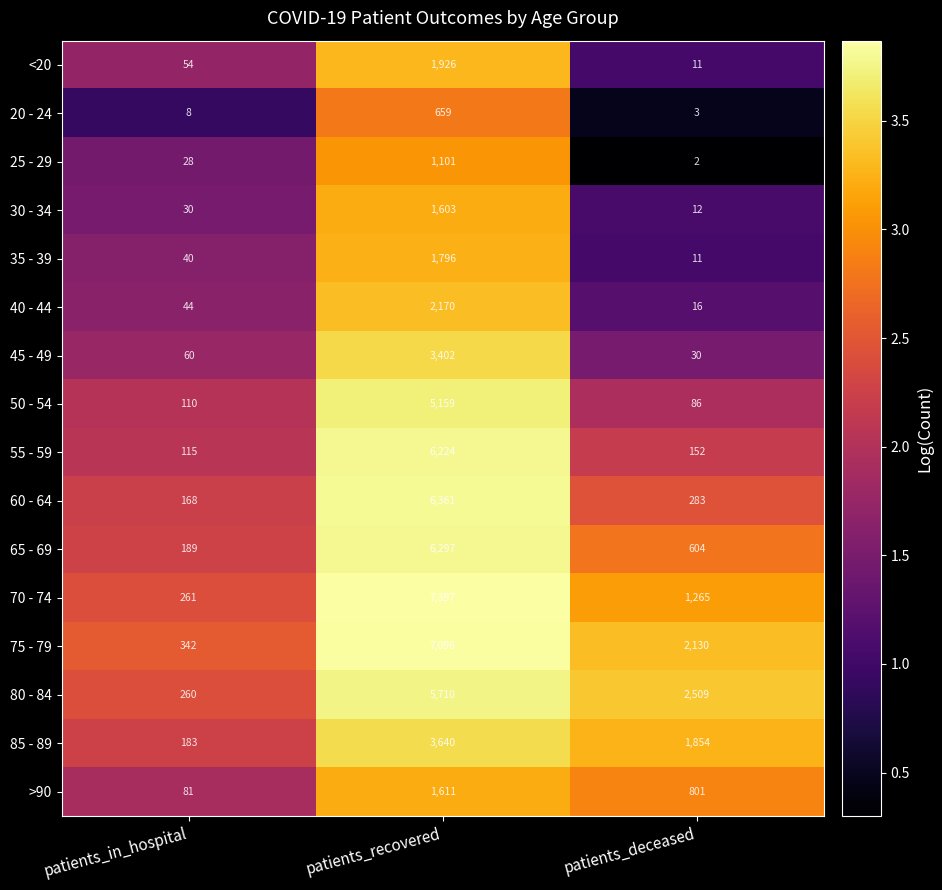

At how many categories does at least one series exceed 3?

3